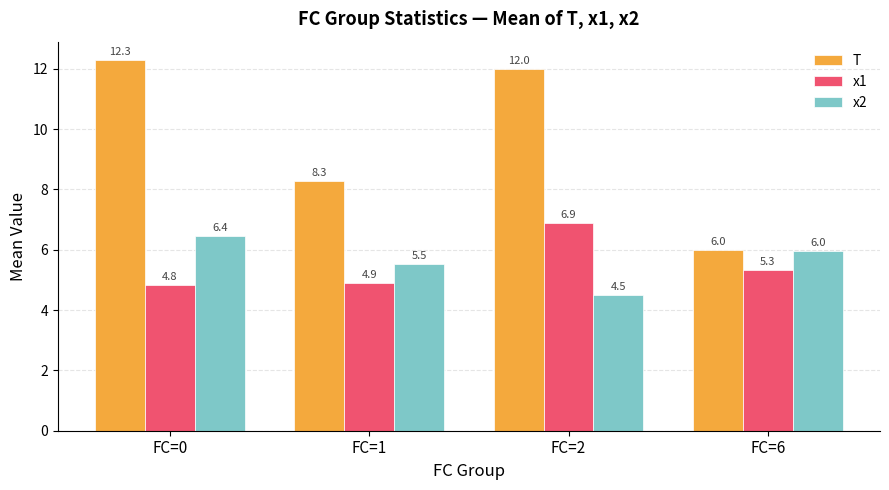

List the series in order of their peak value, highest first.

T, x1, x2